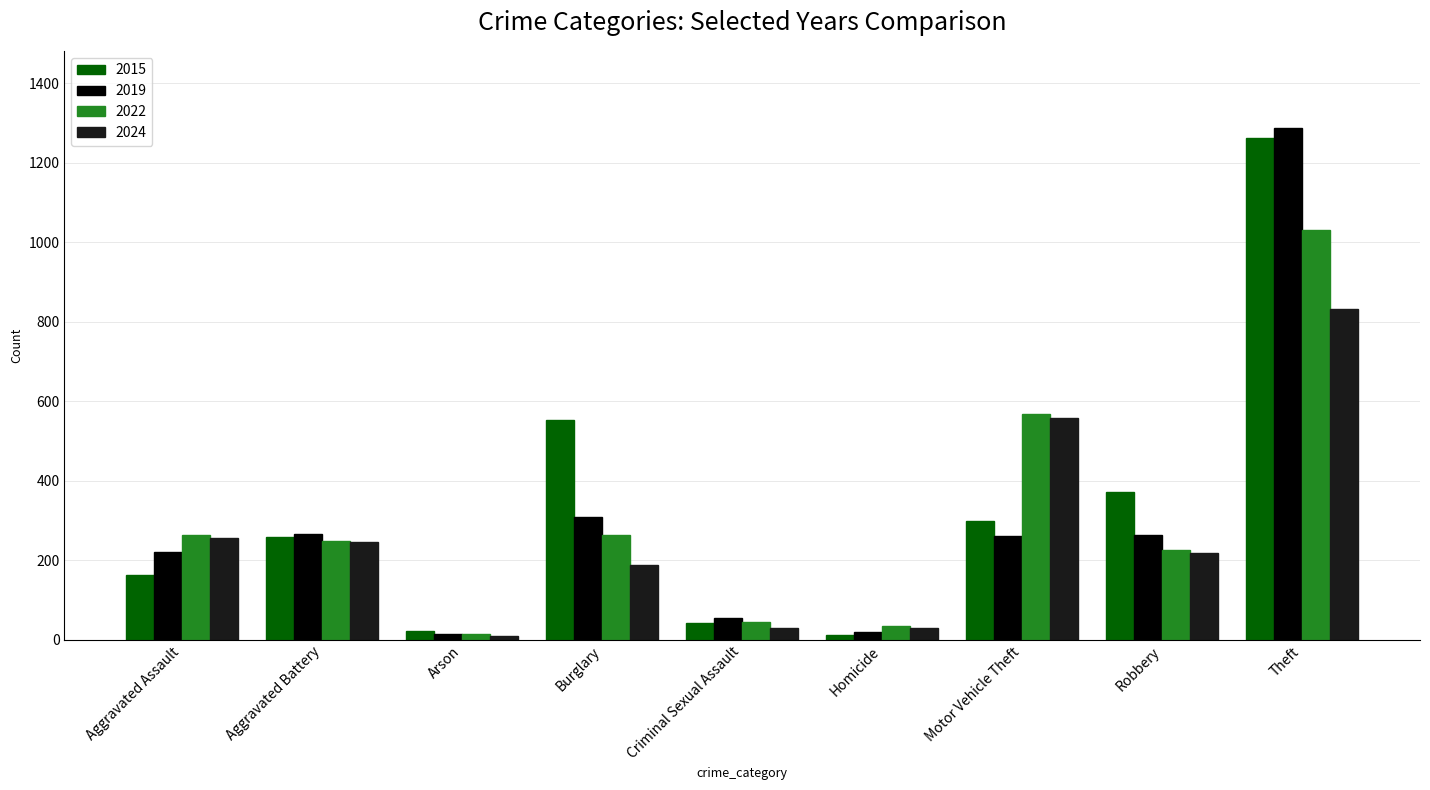

At how many categories does at least one series exceed 836?

1